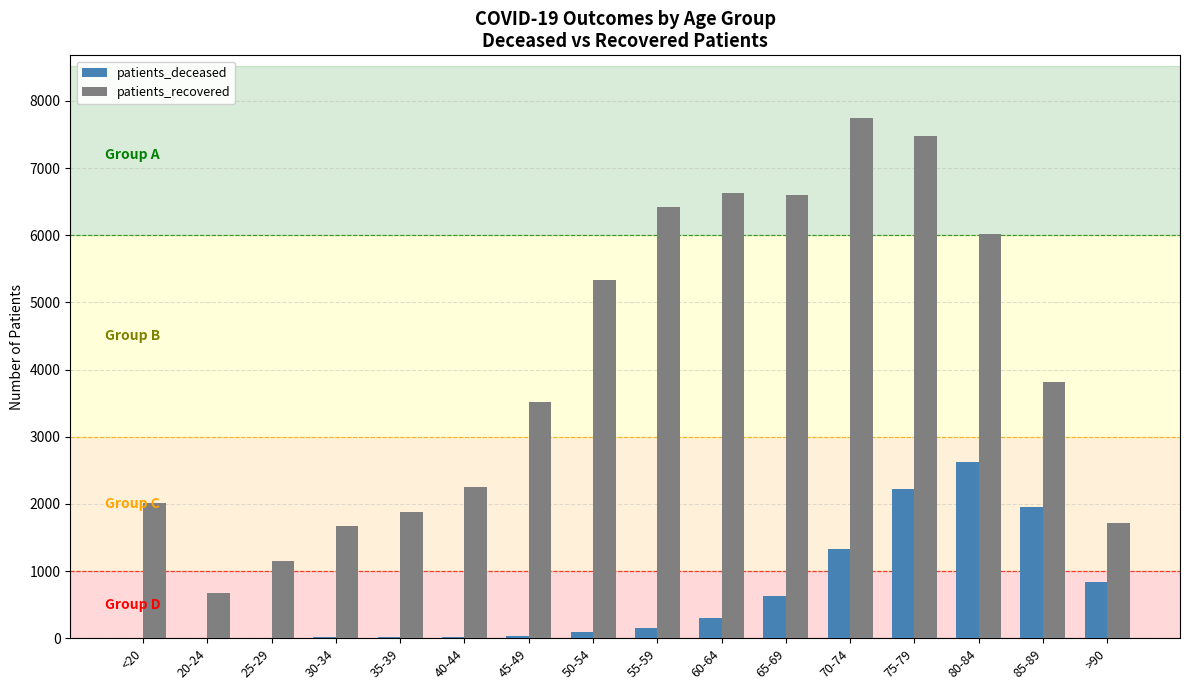

True or false: patients_deceased has a value of 3 at 20-24.

True